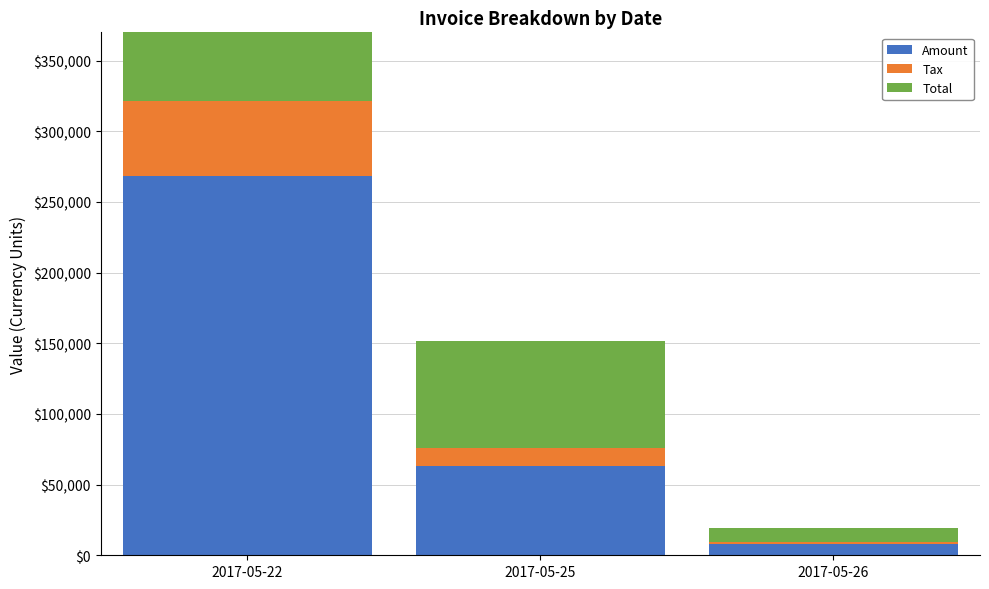

What are all the series names shown in the legend?

Amount, Tax, Total